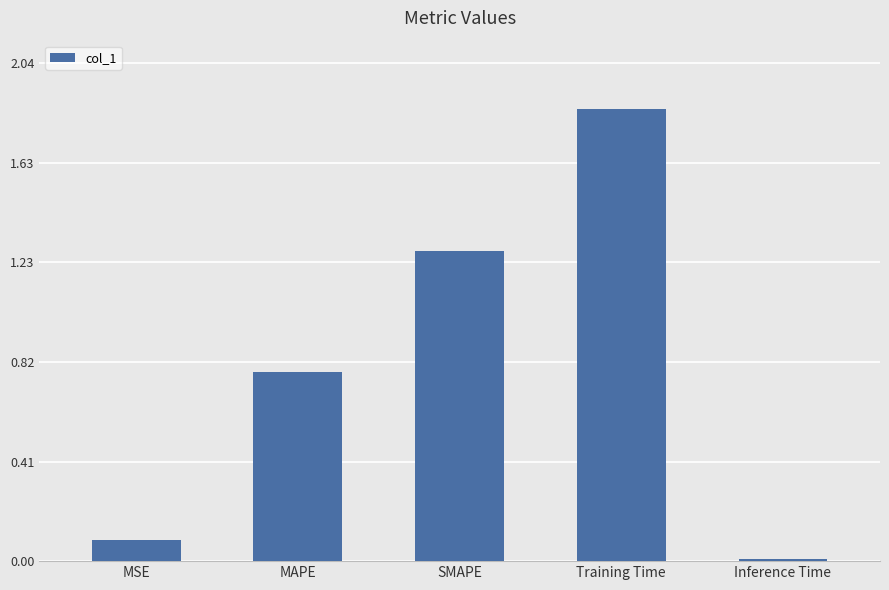

What is the change in value from MSE to MAPE?

+0.7